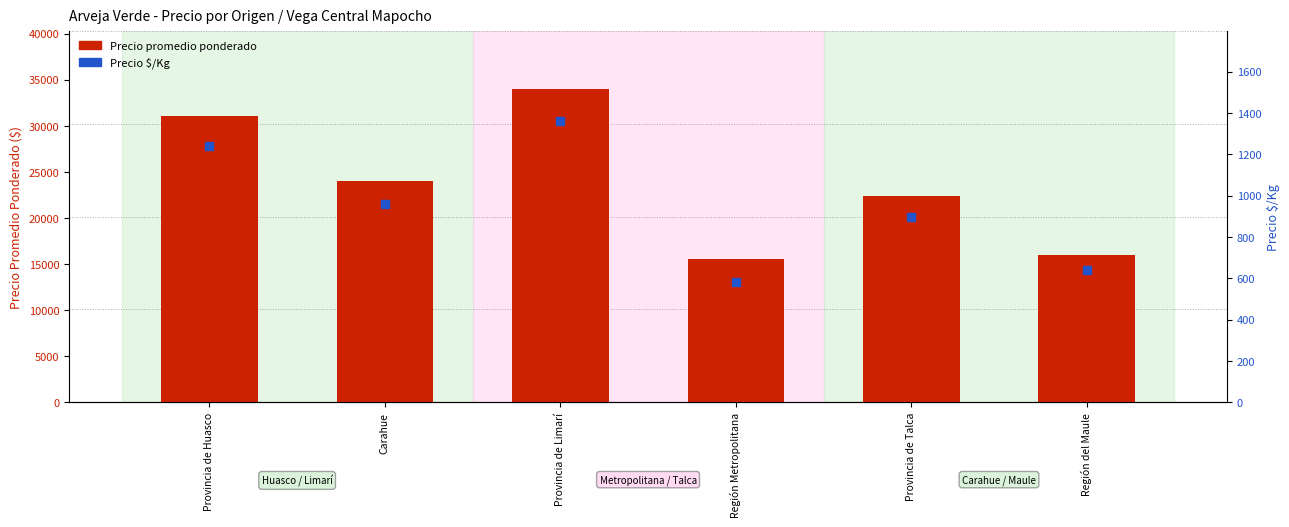

At which category is the sum across all series the highest?

Provincia de Limarí